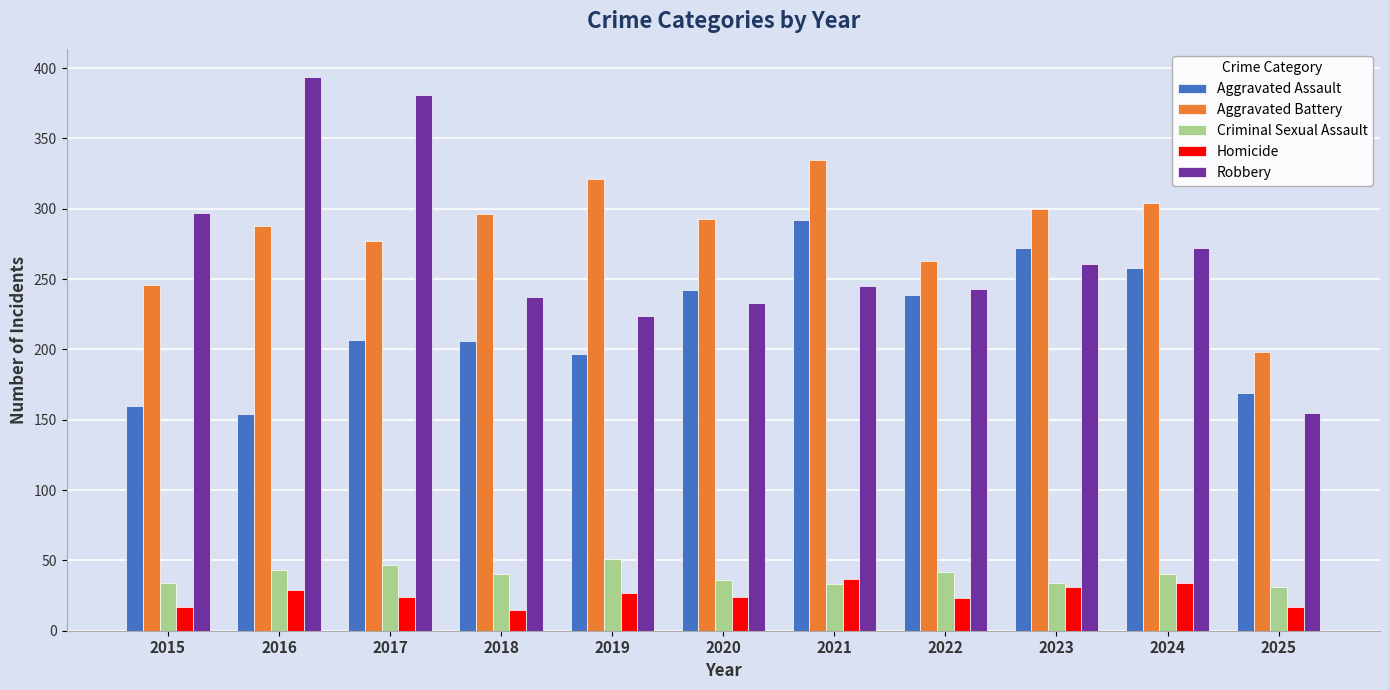

The value of Aggravated Battery at 2019 is 547. True or false?

False